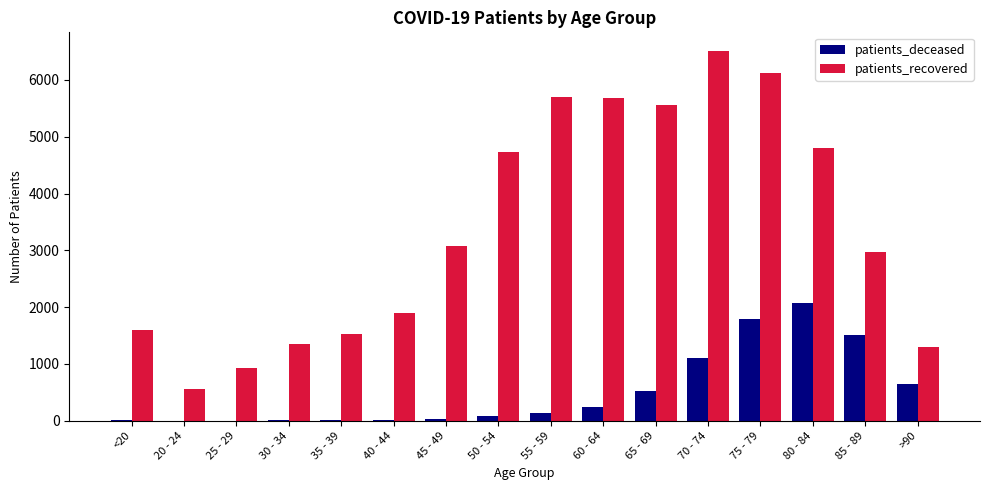

Which label corresponds to the largest value in the chart?

70 - 74